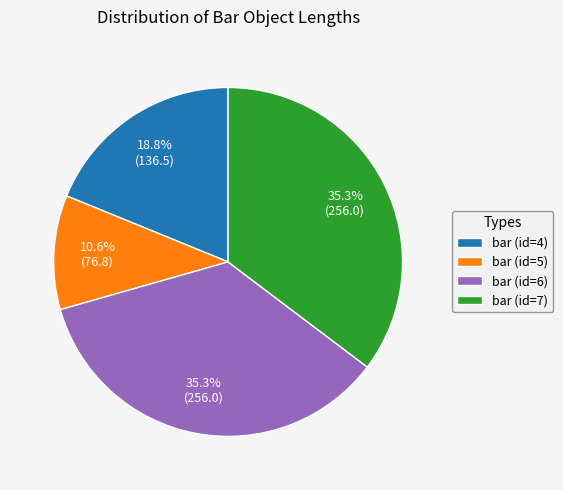

What percentage is the bar (id=7) slice, to the nearest percent?

35%